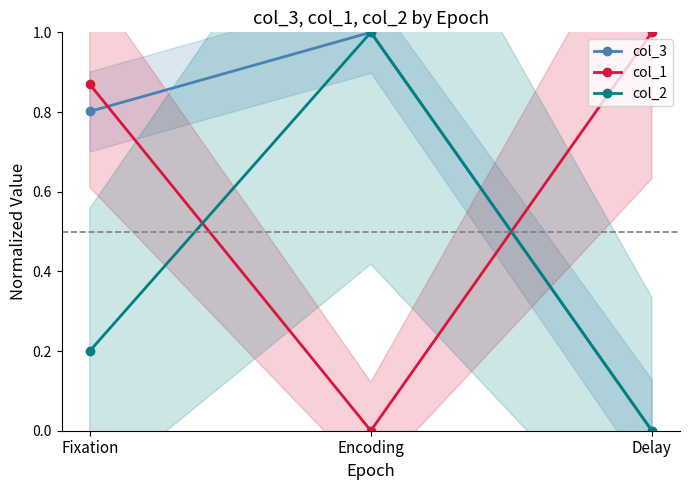

The col_3 series shows 0.0 at Delay. True or false?

True